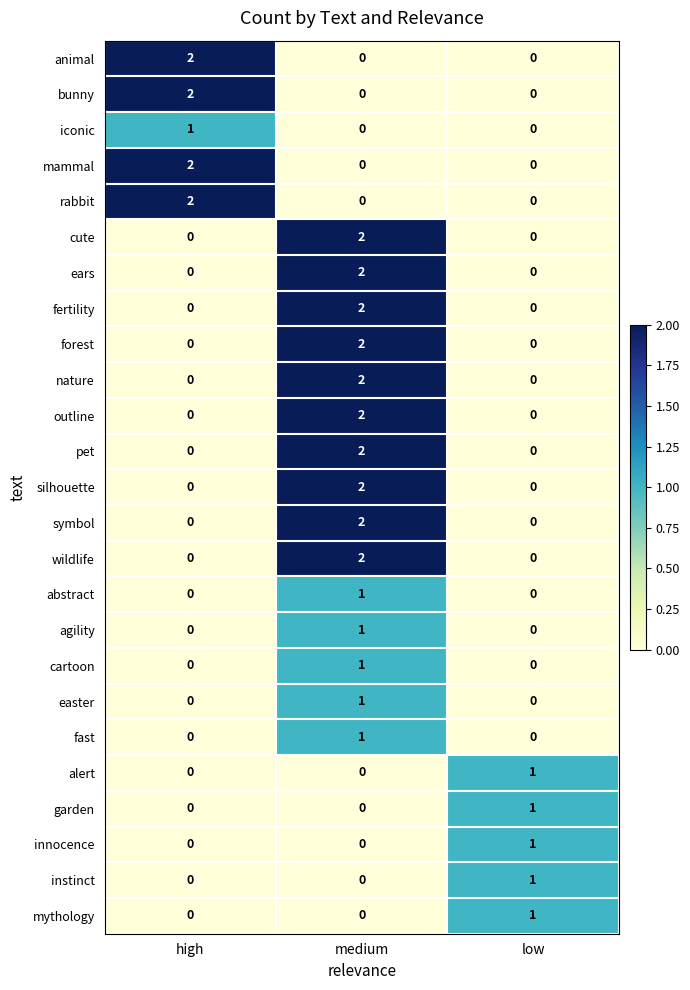

Count the number of categories in the chart.

3